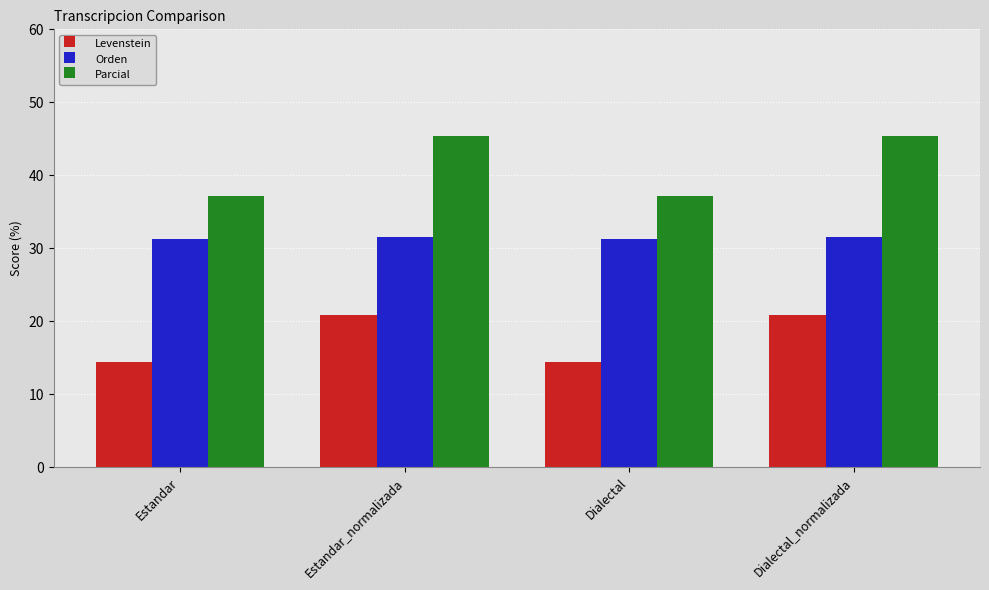

What is the minimum value shown in the chart?

14.4